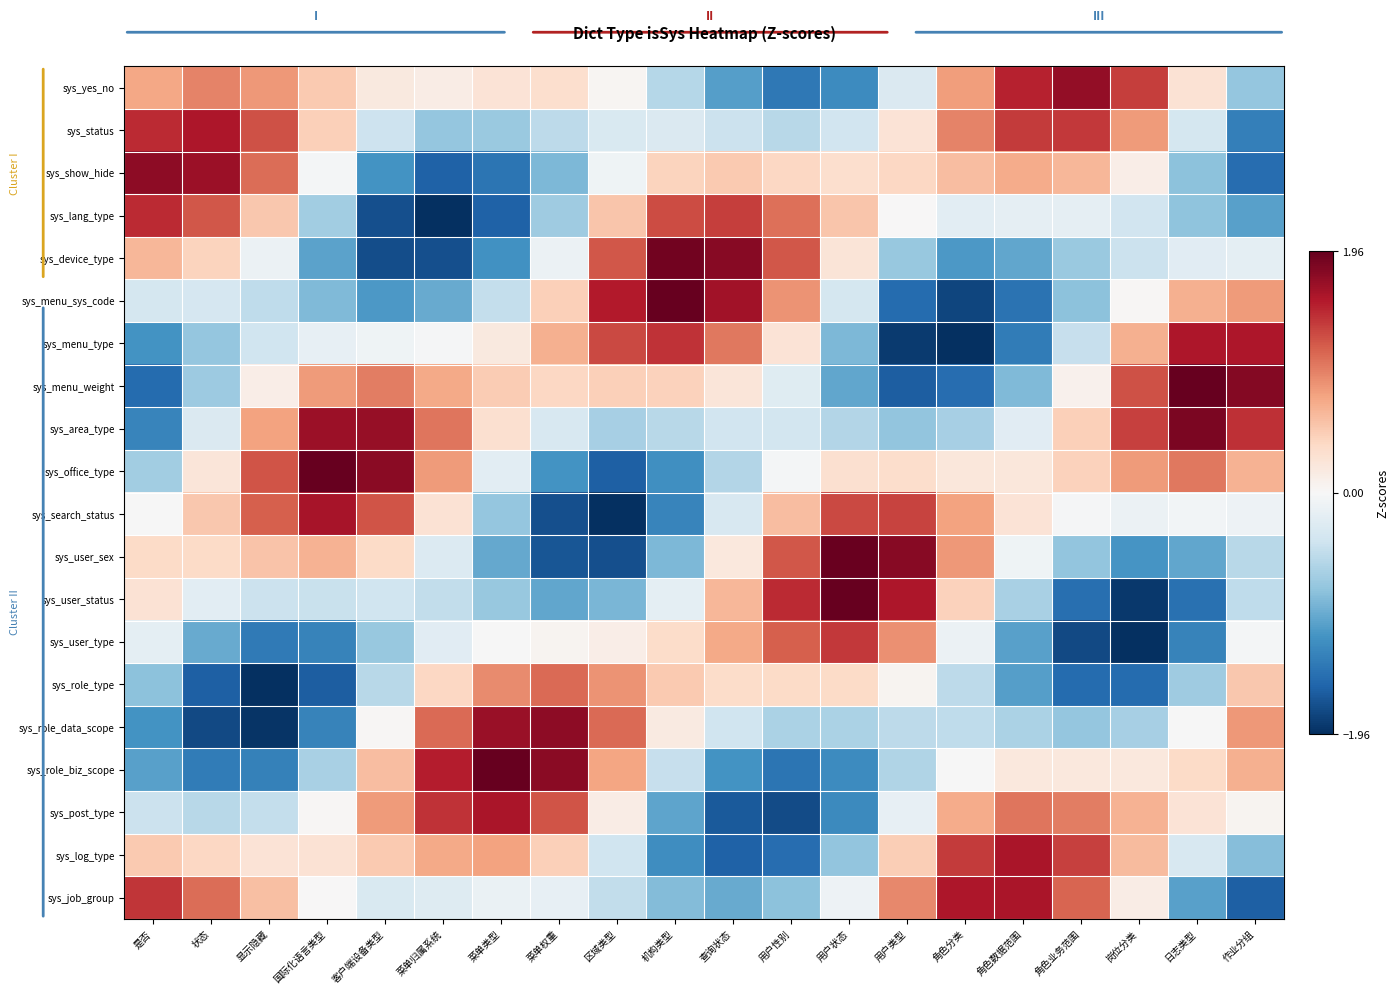

Which has a higher value, 角色业务范围 or 查询状态?

角色业务范围